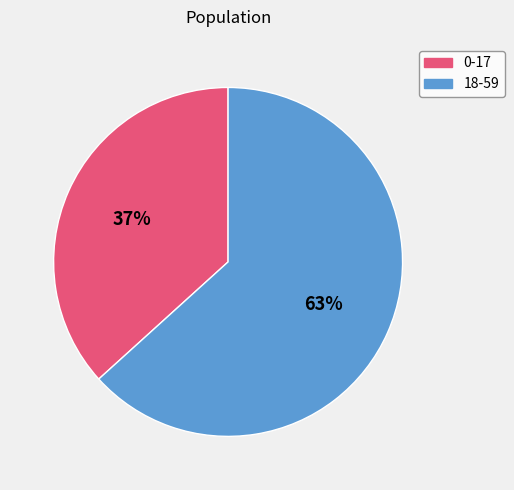

Is it true that 0-17 is 42% of the pie?

False